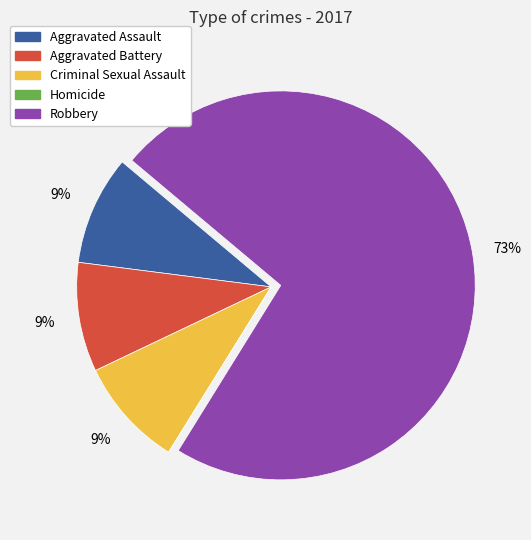

The Robbery slice represents 61% of the pie. True or false?

False